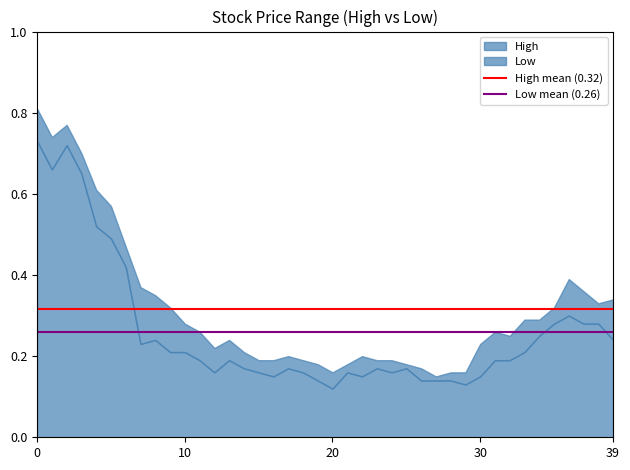

What is the highest value of the High mean (0.32) series?

0.3